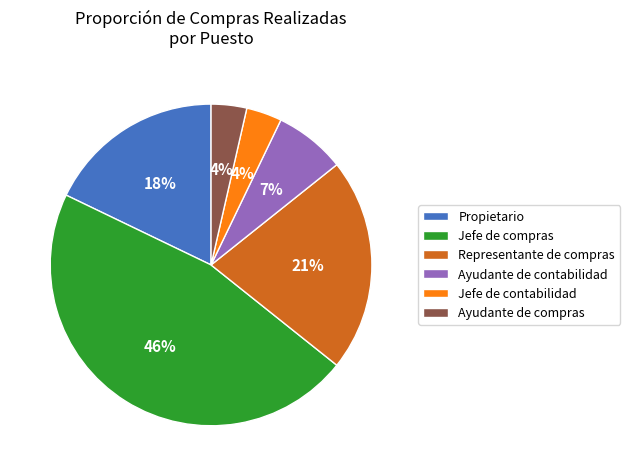

Do Jefe de contabilidad and Ayudante de compras together represent more than half of the pie?

No